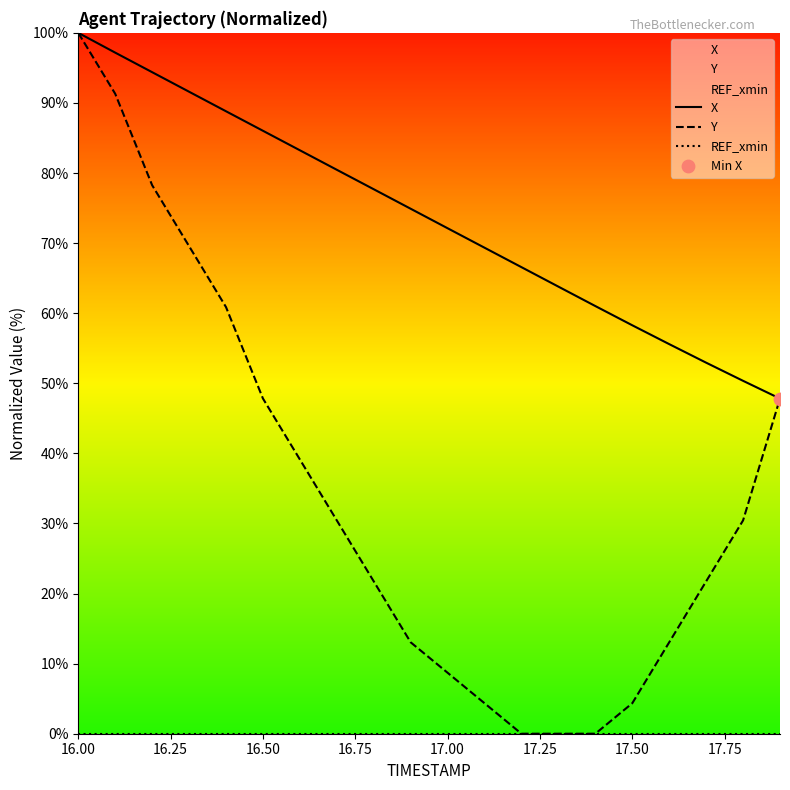

At which category is the sum across all series the highest?

16.00